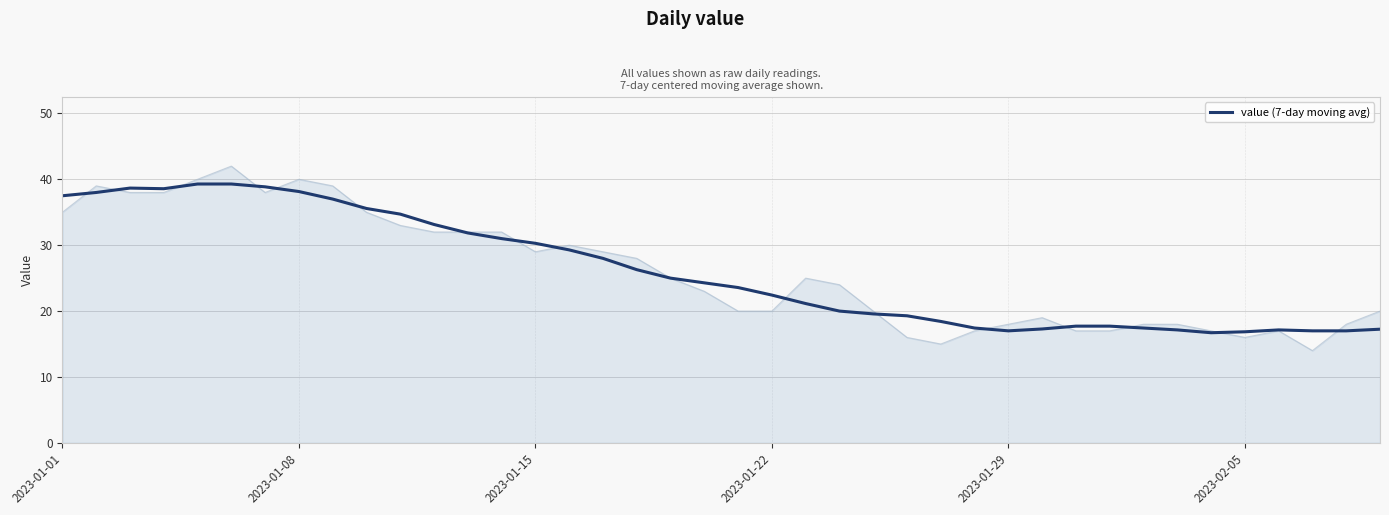

Count the number of values greater than 24.

20